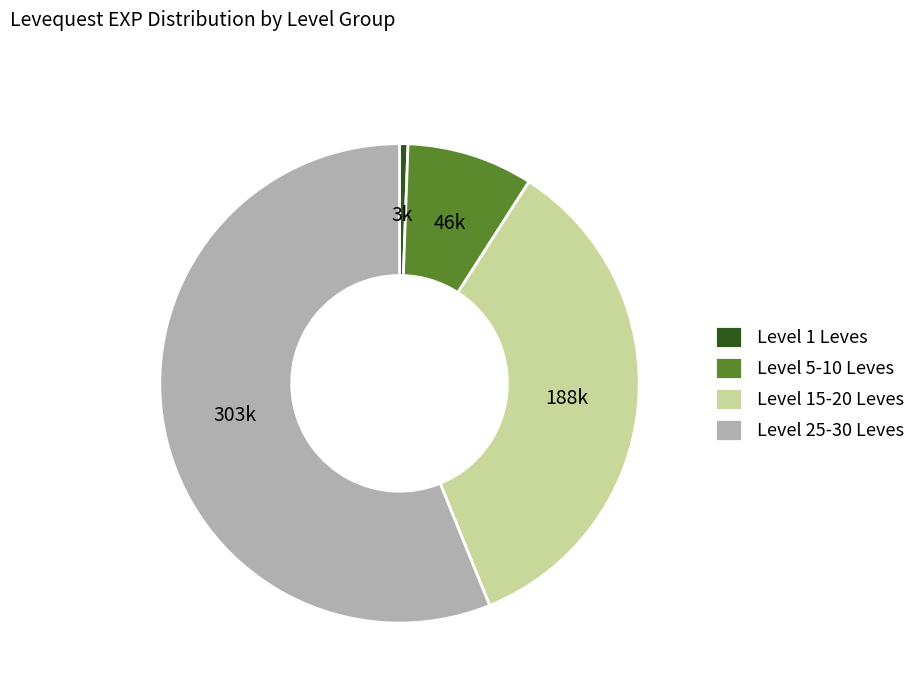

Rank the categories by value from lowest to highest.

Level 1 Leves, Level 5-10 Leves, Level 15-20 Leves, Level 25-30 Leves